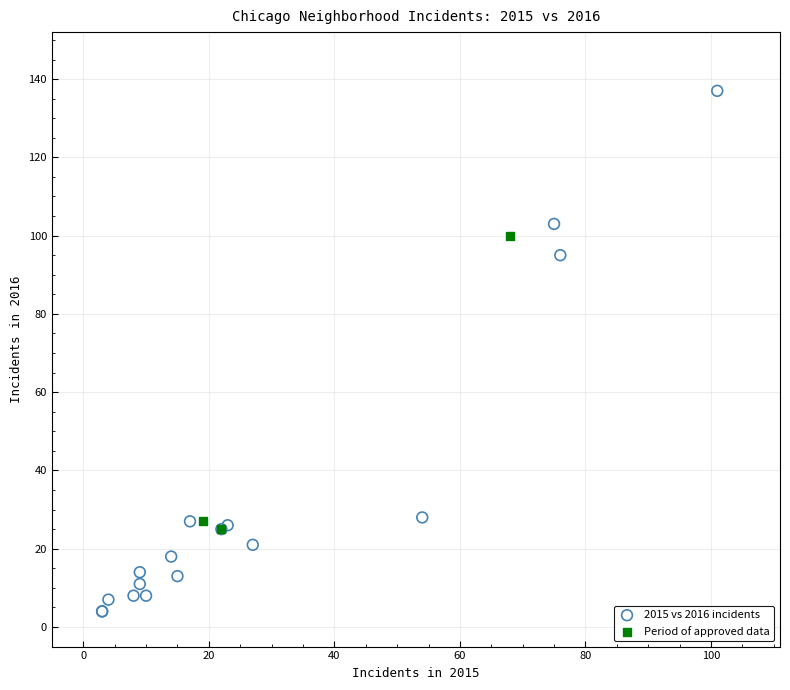

Which series has the largest Y range (max minus min)?

2015 vs 2016 incidents